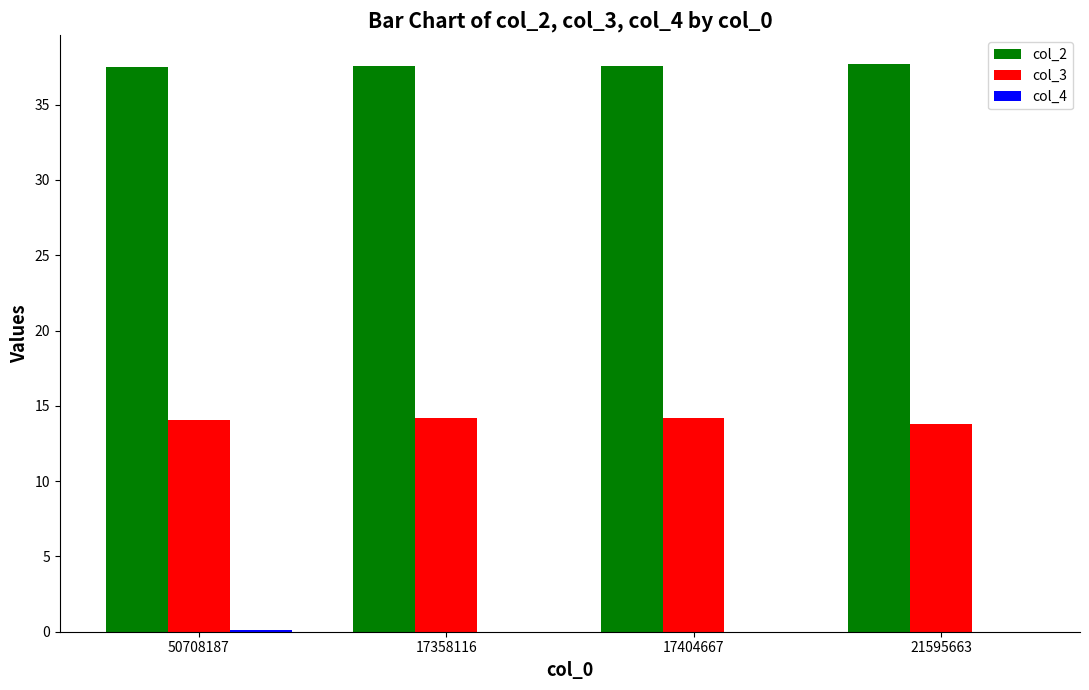

Which series has the largest total across all categories?

col_2